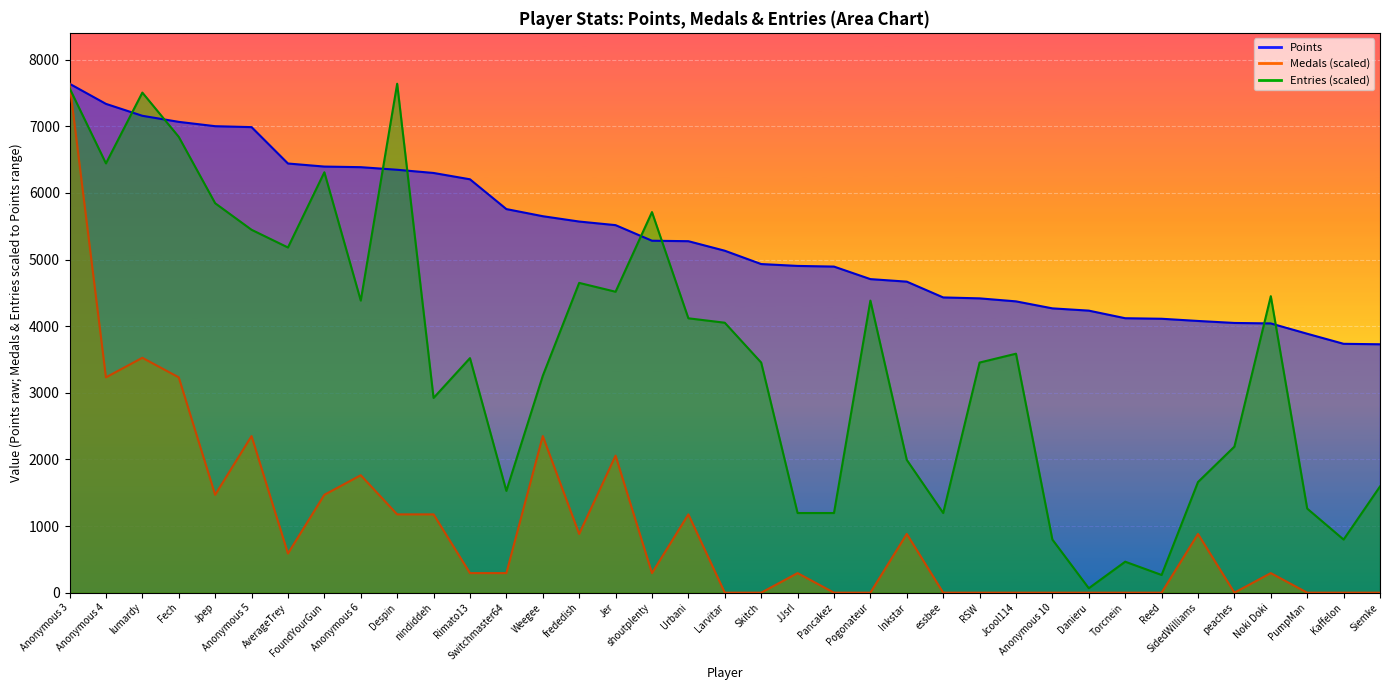

What is the label of the 26th point from the left?

RSW